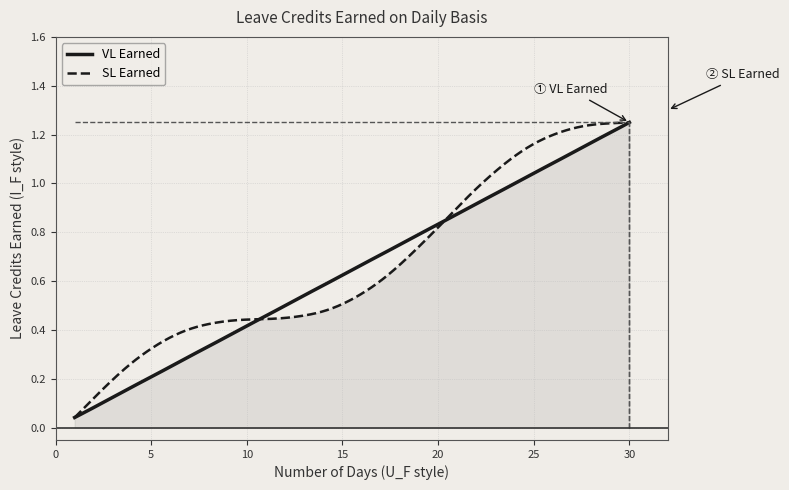

True or false: SL Earned and VL Earned intersect in this chart.

True